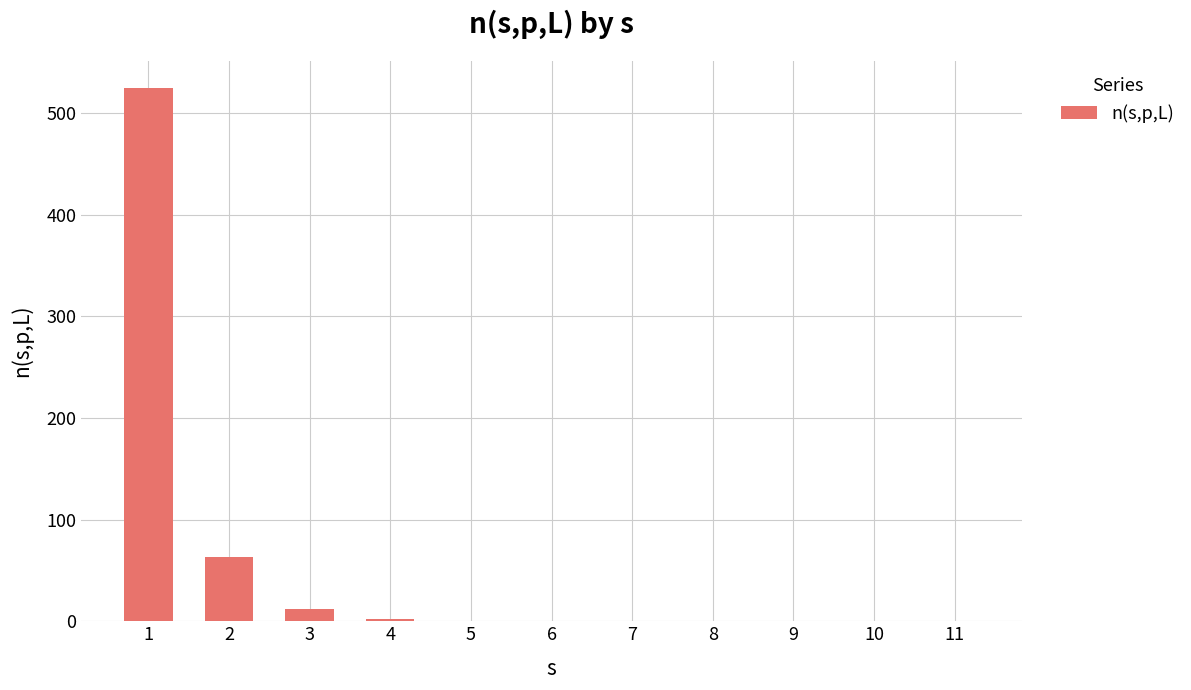

What is the maximum value shown in the chart?

525.1